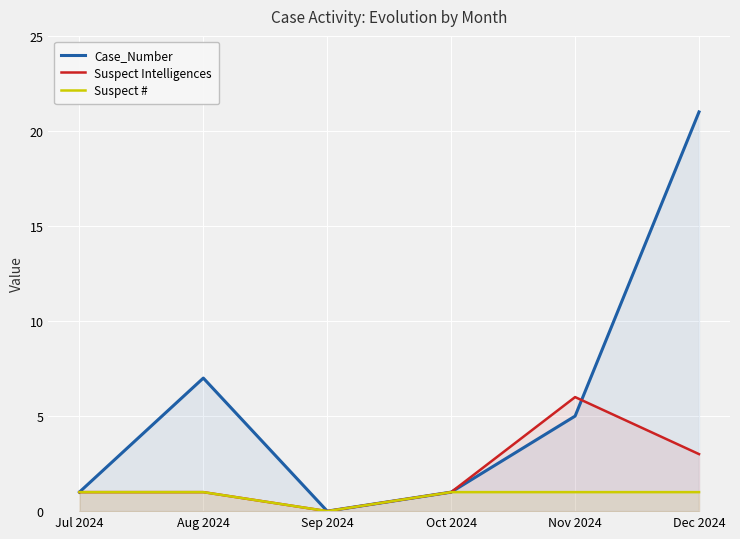

Reading left to right, extract all data points from this chart.

Case_Number: Jul 2024=1	Aug 2024=7	Sep 2024=0	Oct 2024=1	Nov 2024=5	Dec 2024=21
Suspect Intelligences: Jul 2024=1	Aug 2024=1	Sep 2024=0	Oct 2024=1	Nov 2024=6	Dec 2024=3
Suspect #: Jul 2024=1	Aug 2024=1	Sep 2024=0	Oct 2024=1	Nov 2024=1	Dec 2024=1